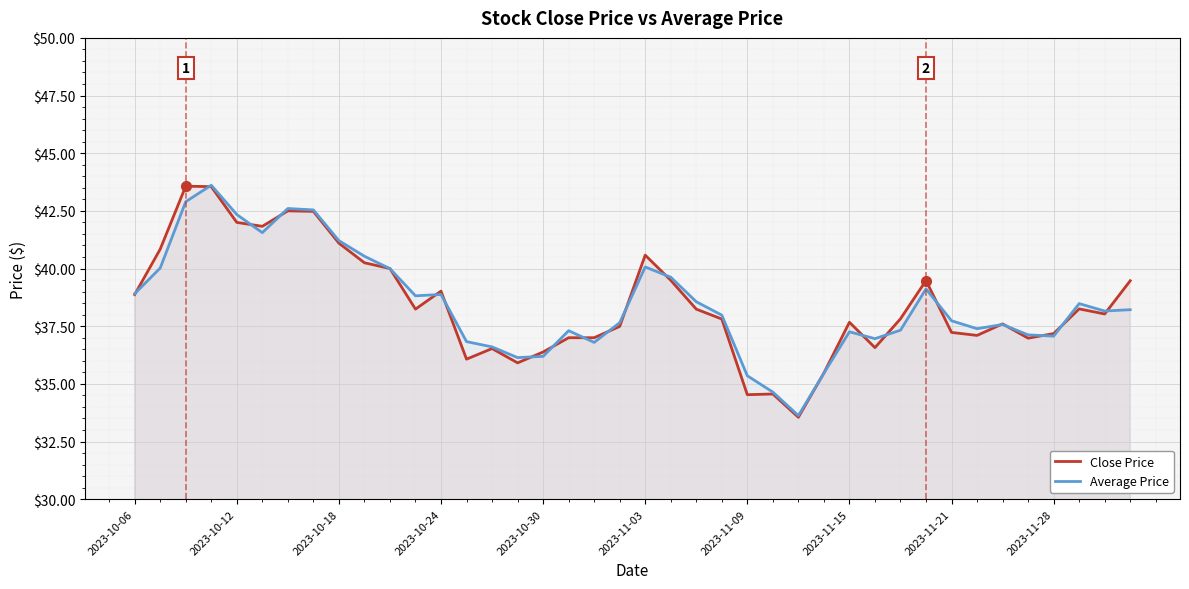

What are all the series names shown in the legend?

Close Price, Average Price